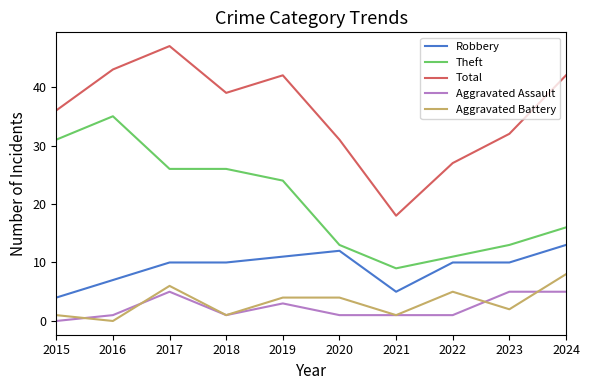

Which category has the lowest value in the Aggravated Battery series?

2016